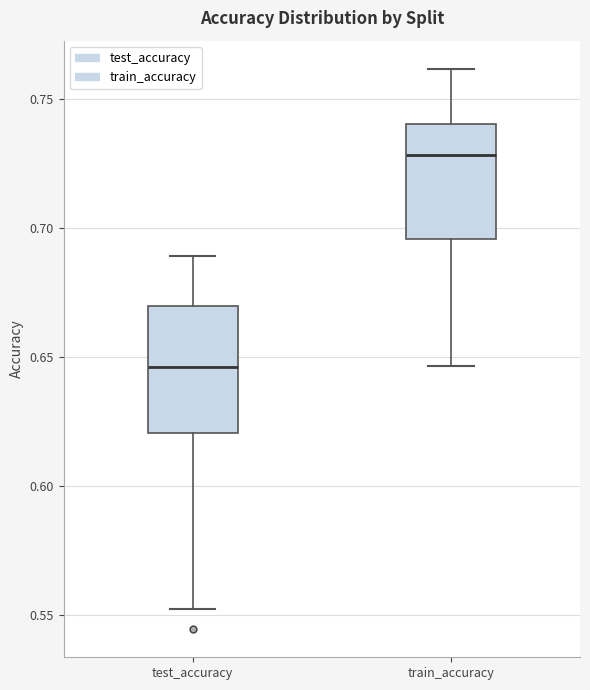

Reading left to right, read every box against the y-axis: the position of its median line, the range the box covers, and the ends of its whiskers. The values are not printed on the chart, so give them approximately, as read against the axis.

test_accuracy: median 0.645, box 0.620 to 0.670, whiskers 0.550 to 0.690
train_accuracy: median 0.730, box 0.695 to 0.740, whiskers 0.645 to 0.760